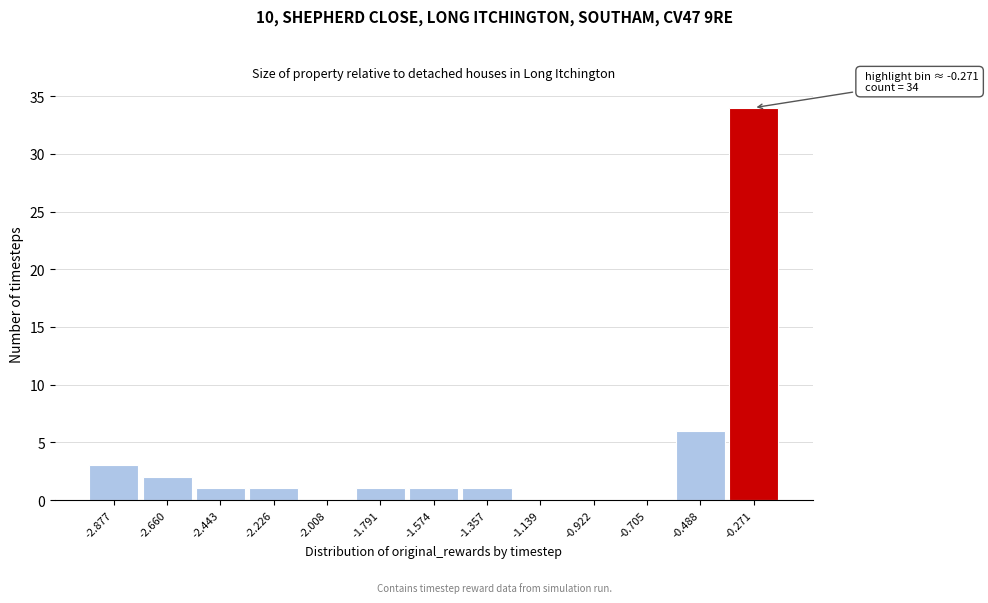

Which range on the x-axis has the tallest bar?

-0.40 to -0.15